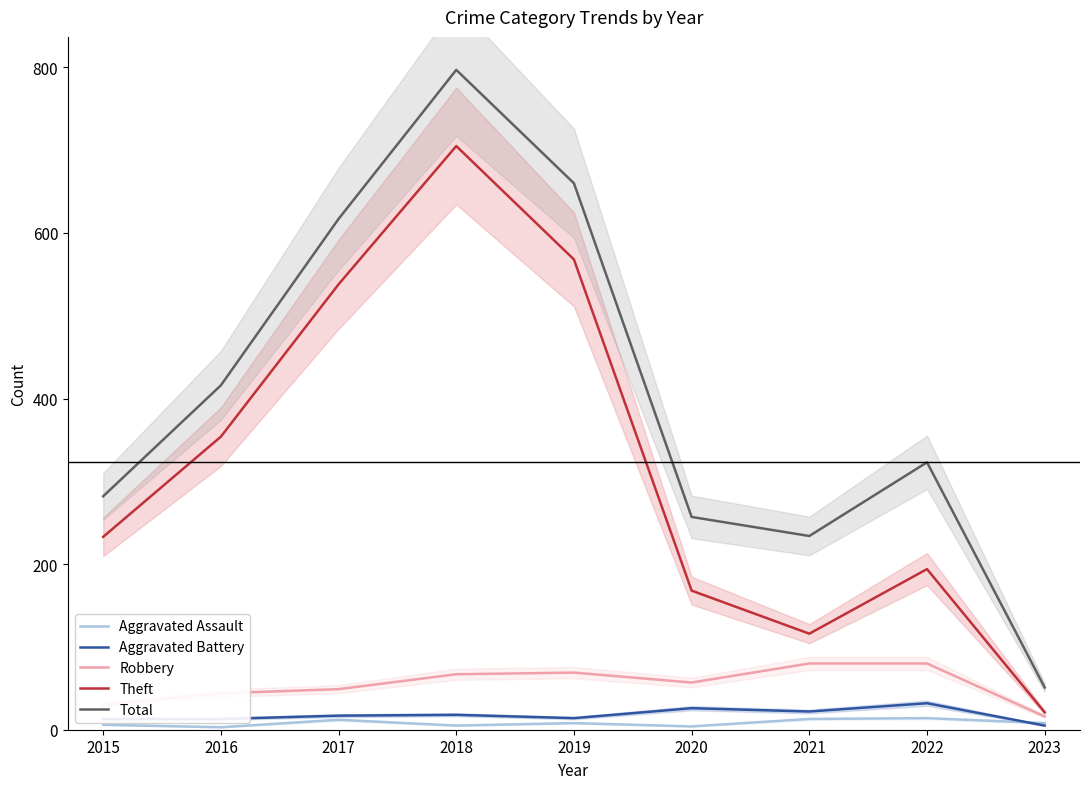

Reading left to right, what are all the values shown in this chart?

Aggravated Assault: 2015=6	2016=3	2017=12	2018=5	2019=8	2020=4	2021=13	2022=14	2023=8
Aggravated Battery: 2015=13	2016=13	2017=17	2018=18	2019=14	2020=26	2021=22	2022=32	2023=5
Robbery: 2015=30	2016=44	2017=49	2018=67	2019=69	2020=57	2021=80	2022=80	2023=16
Theft: 2015=233	2016=354	2017=538	2018=705	2019=568	2020=168	2021=116	2022=194	2023=21
Total: 2015=282	2016=416	2017=617	2018=797	2019=660	2020=257	2021=234	2022=323	2023=51